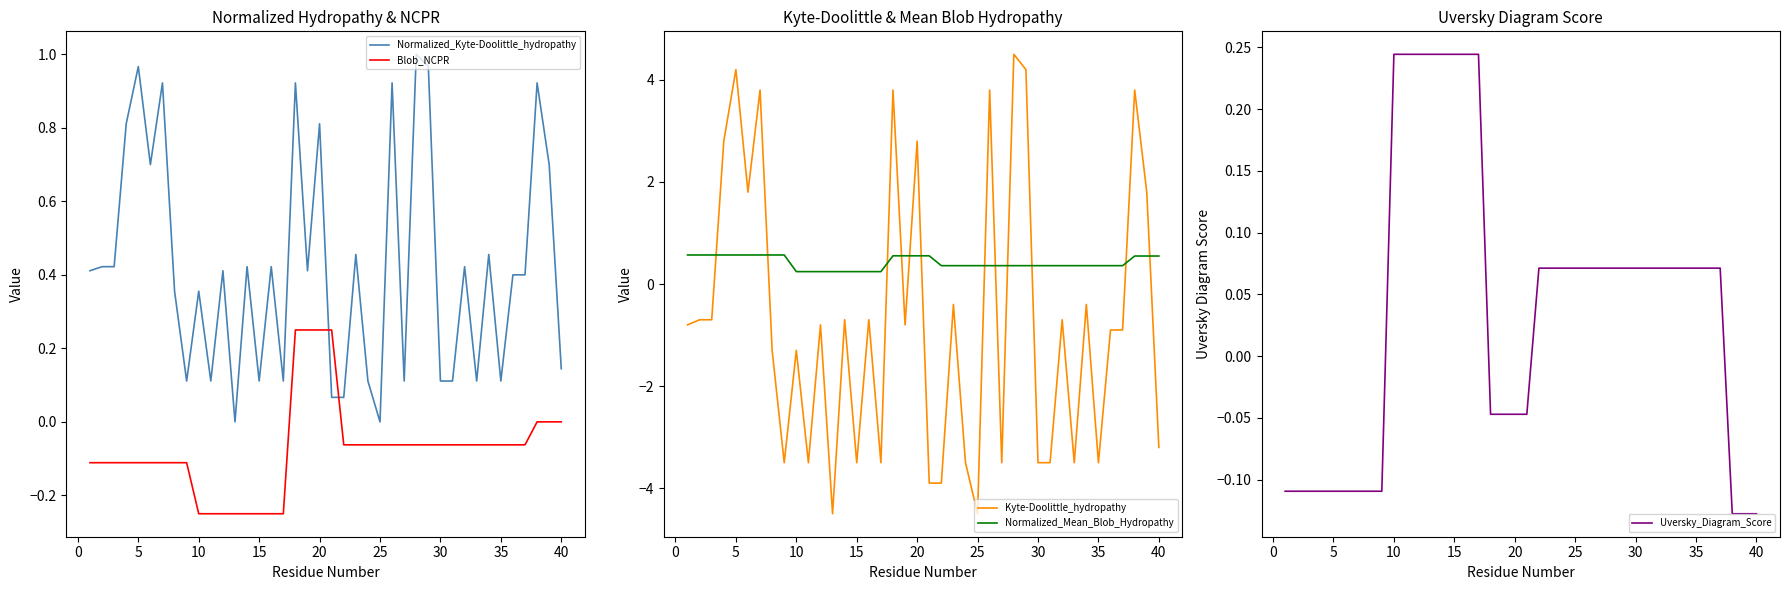

How many distinct data groups are displayed?

5